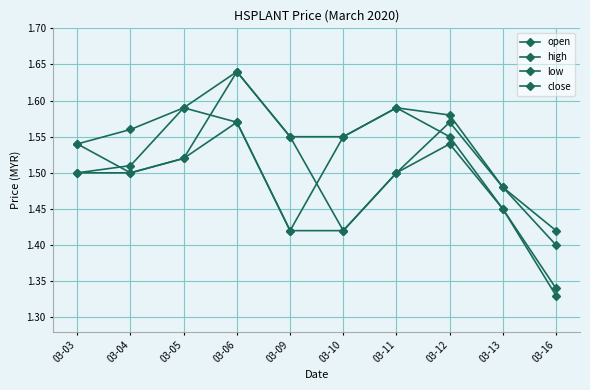

At which category is the sum across all series the highest?

03-06